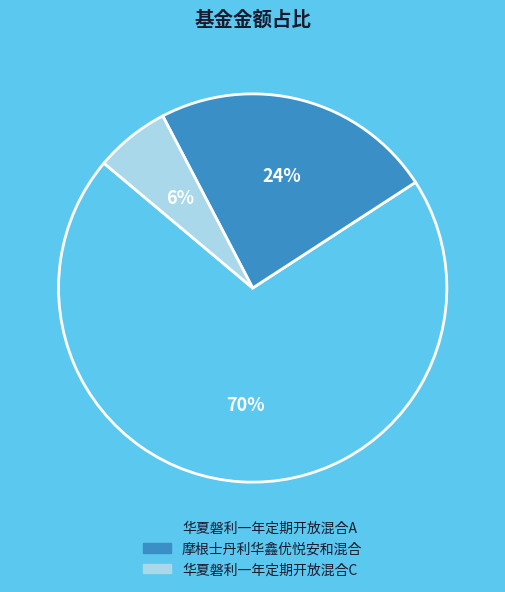

What percentage is the 华夏磐利一年定期开放混合C slice, to the nearest percent?

6%